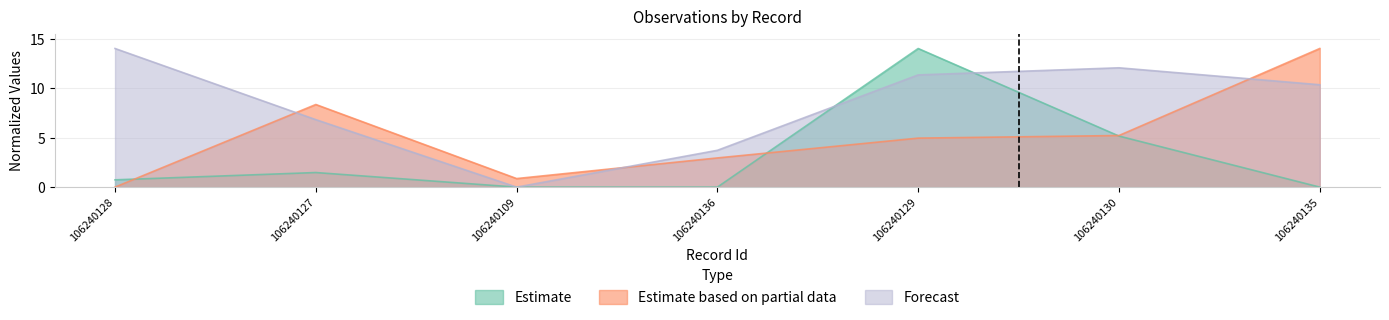

Where is the first local maximum for Forecast?

106240130